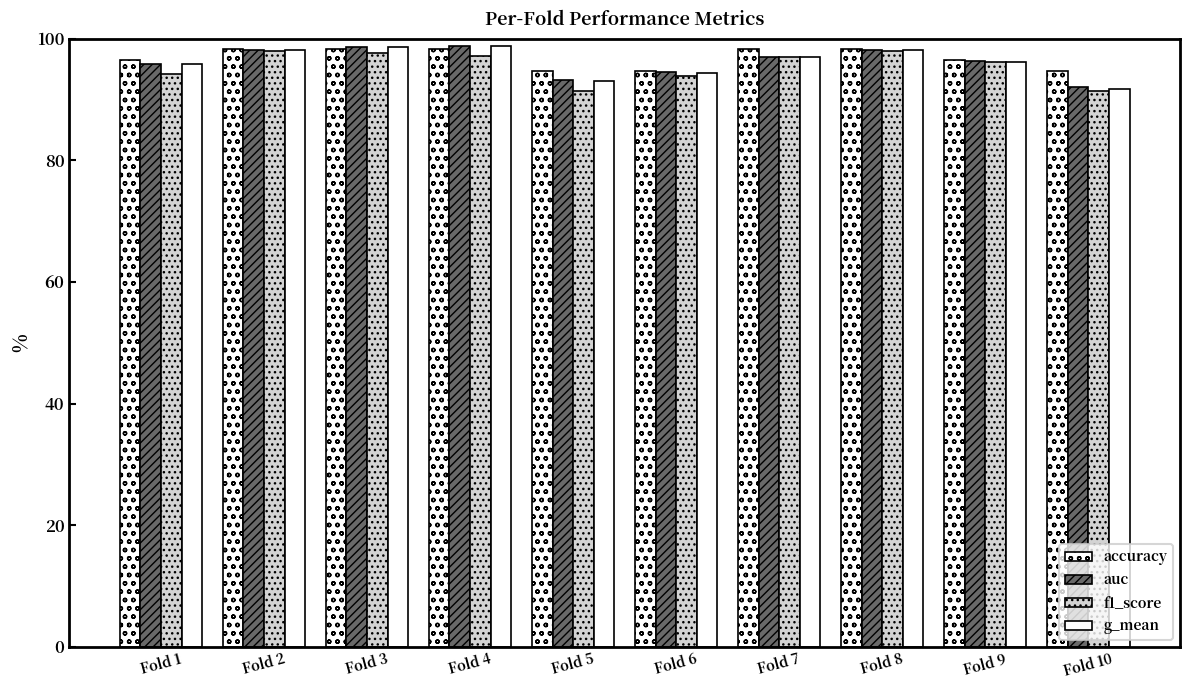

What is the maximum value shown in the chart?

98.8